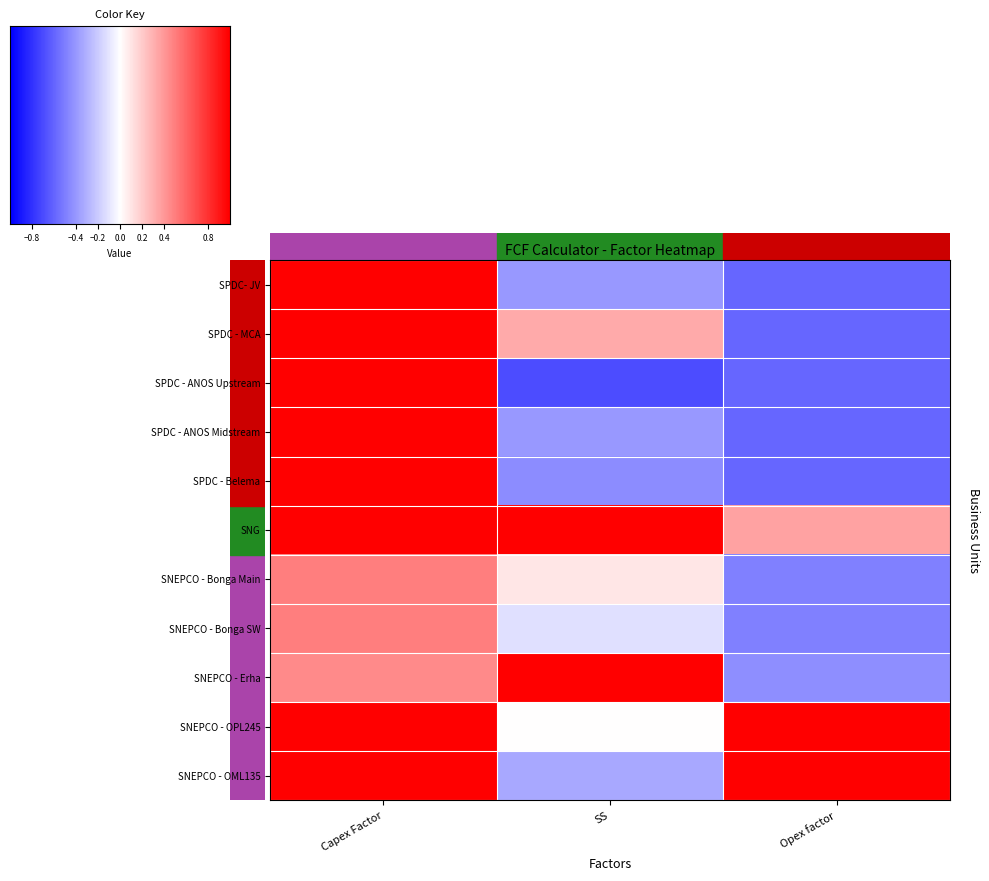

Is the value of SNEPCO - OML135 at Opex factor greater than the value of SPDC - MCA at SS?

Yes